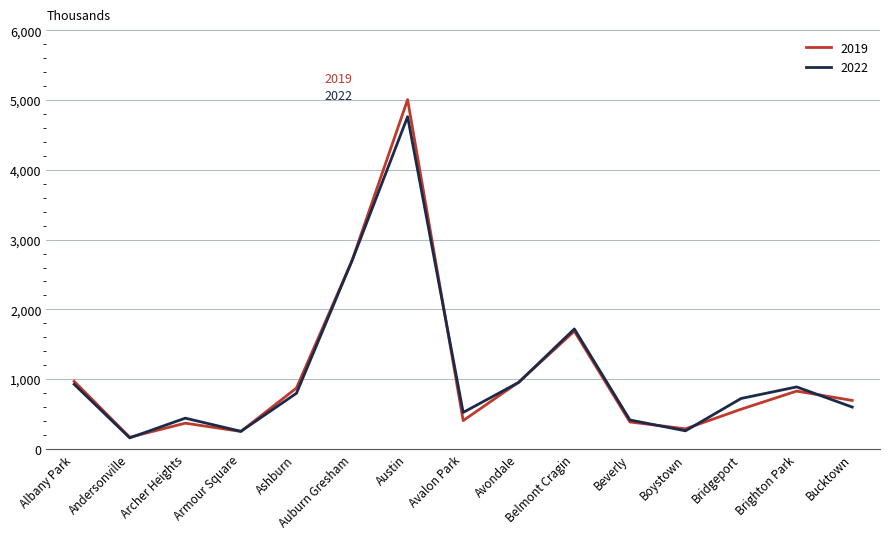

Which series changed the most between Auburn Gresham and Austin?

2019